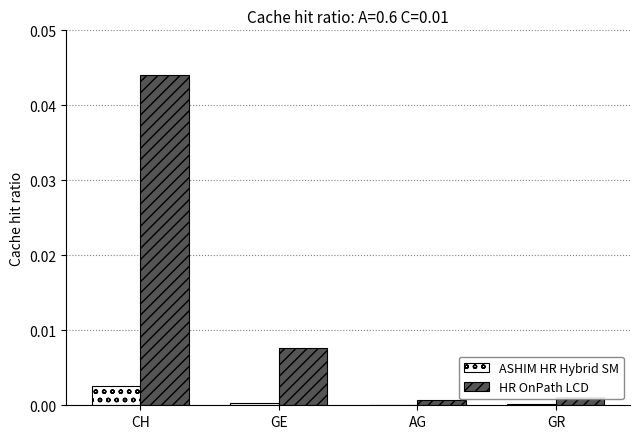

Which series has the largest range (max minus min)?

HR OnPath LCD